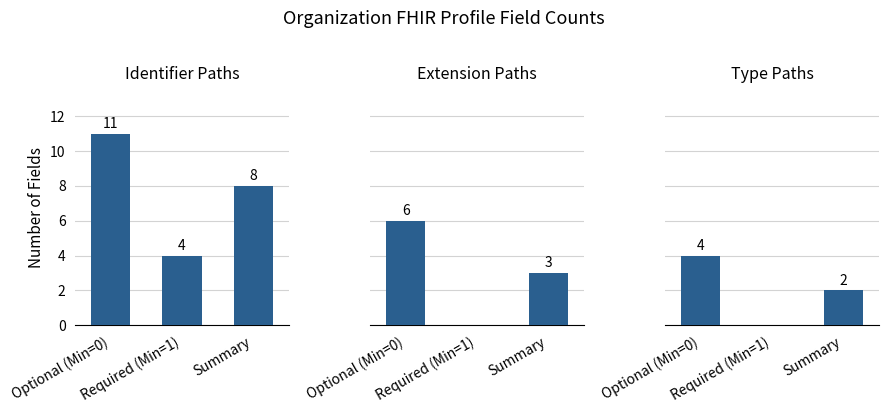

At how many categories does at least one series exceed 10?

1